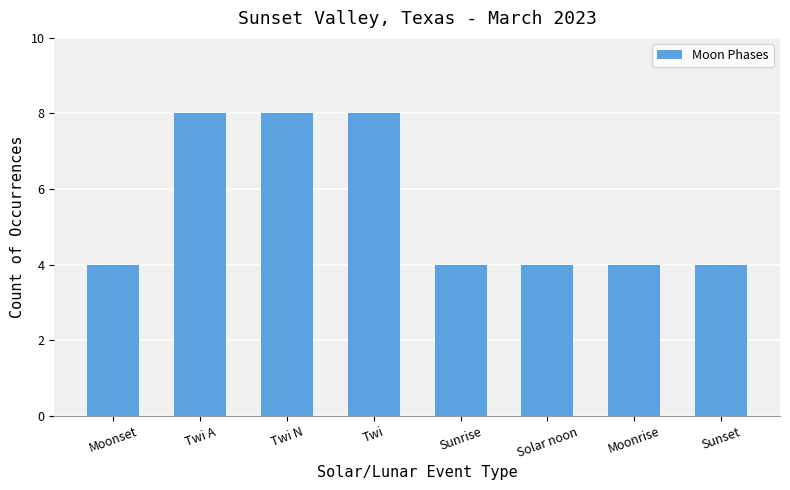

True or false: the data shows 2 at Twi N.

False